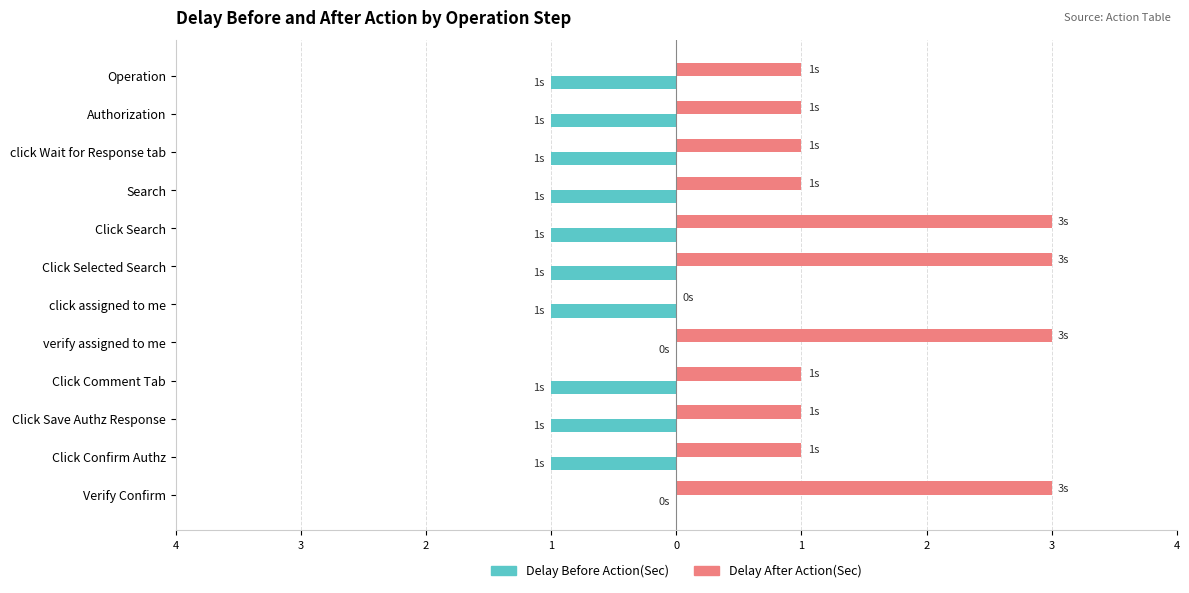

What are all the series names shown in the legend?

Delay Before Action(Sec), Delay After Action(Sec)